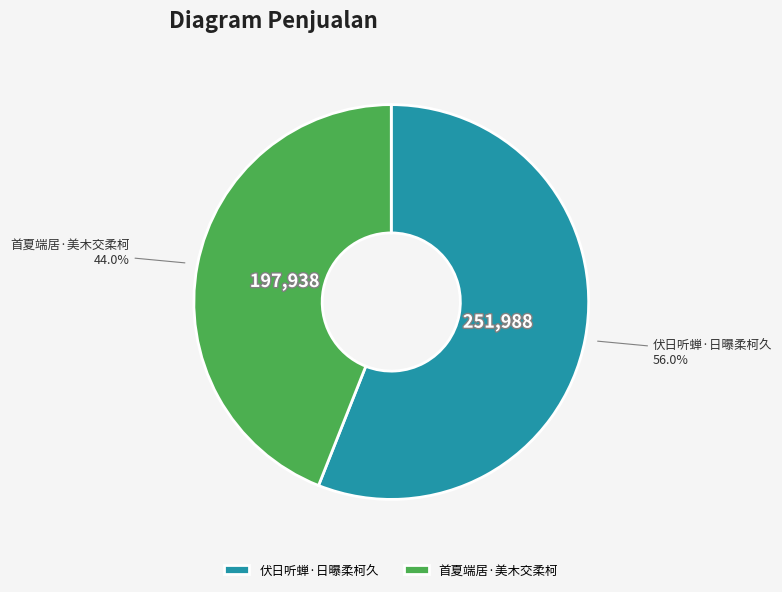

To the nearest percent, what percentage of the pie is 首夏端居·美木交柔柯?

44%